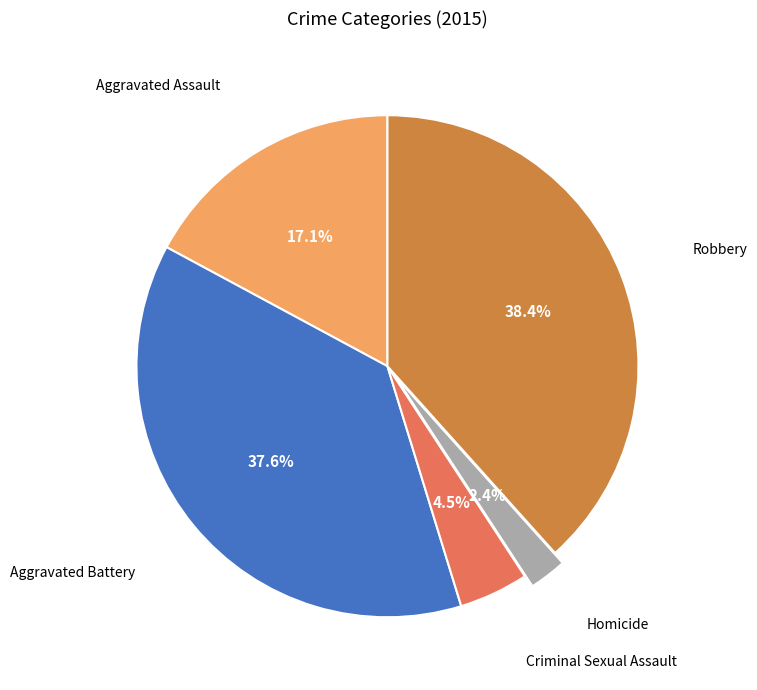

Is Homicide the majority of the pie?

No